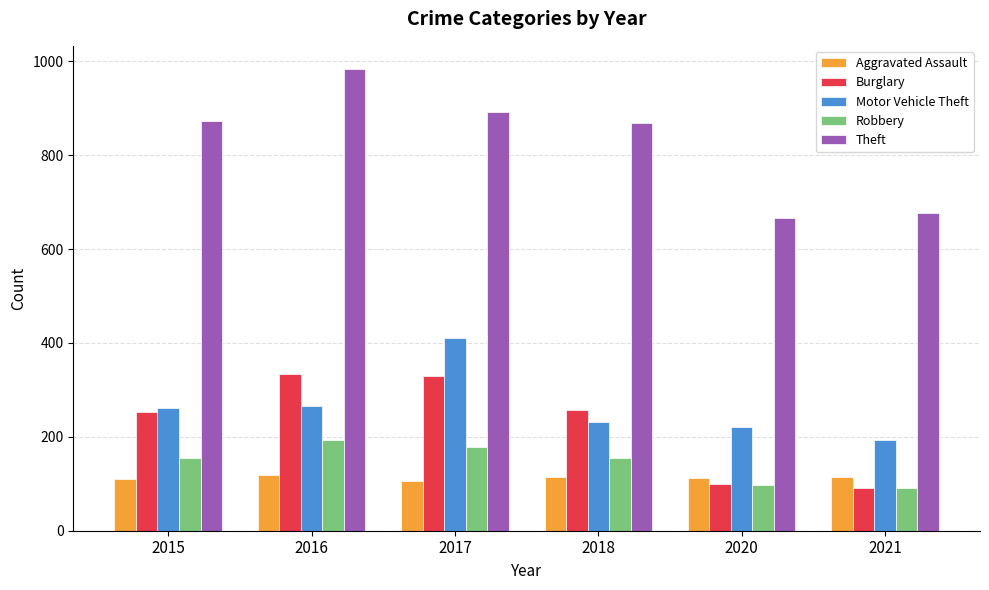

What is the spread (max minus min) of values at 2015?

764